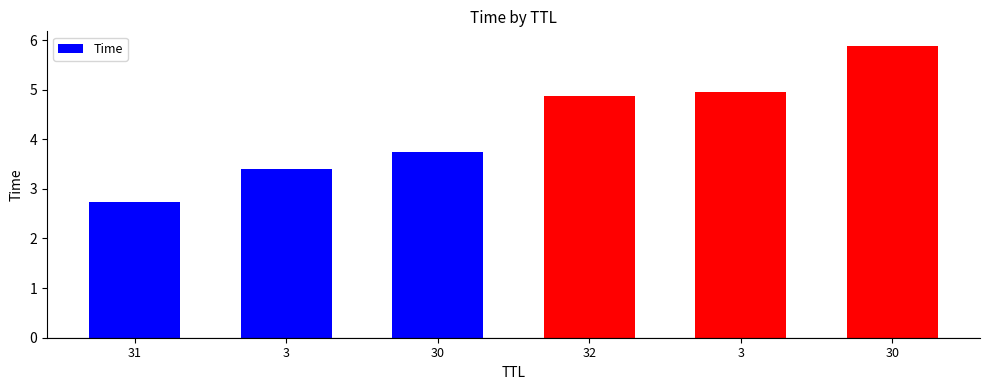

Where is the data nearest to the value 4?

30